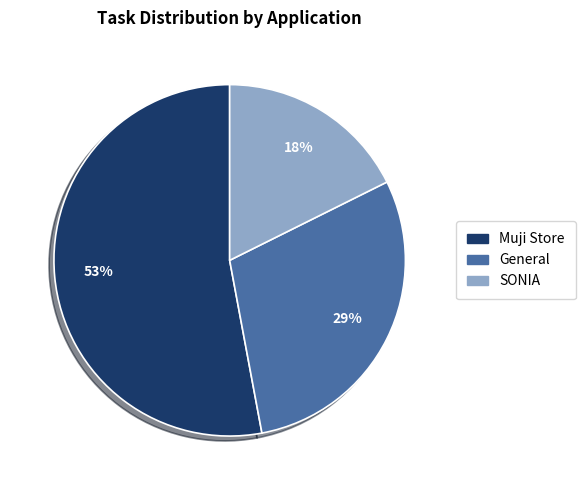

Does SONIA represent more than half of the total?

No